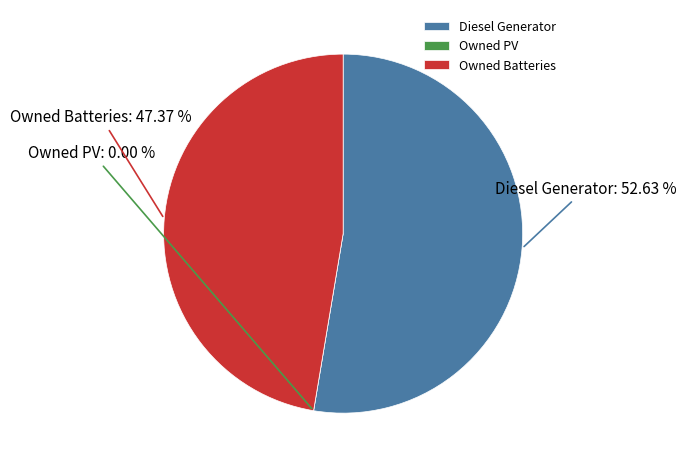

What is the change in value from Diesel Generator to Owned Batteries?

-1